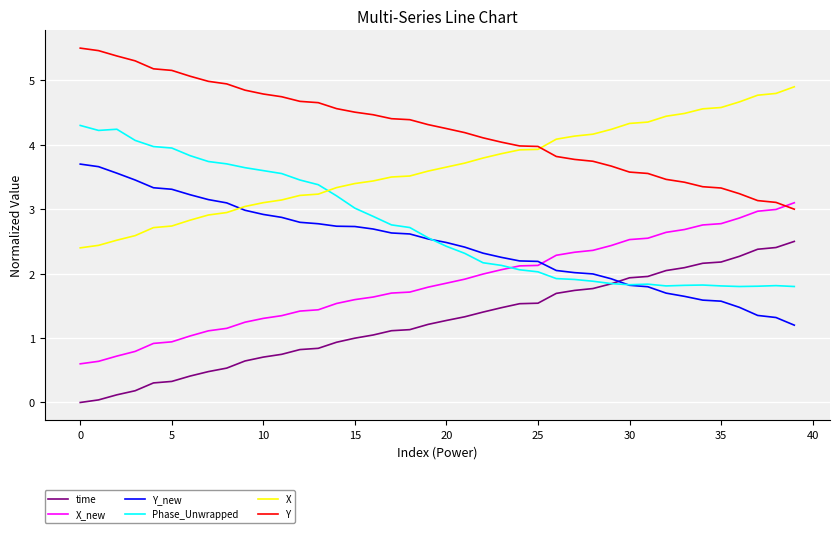

Rank the series by their maximum value, from lowest to highest.

time, X_new, Y_new, Phase_Unwrapped, X, Y